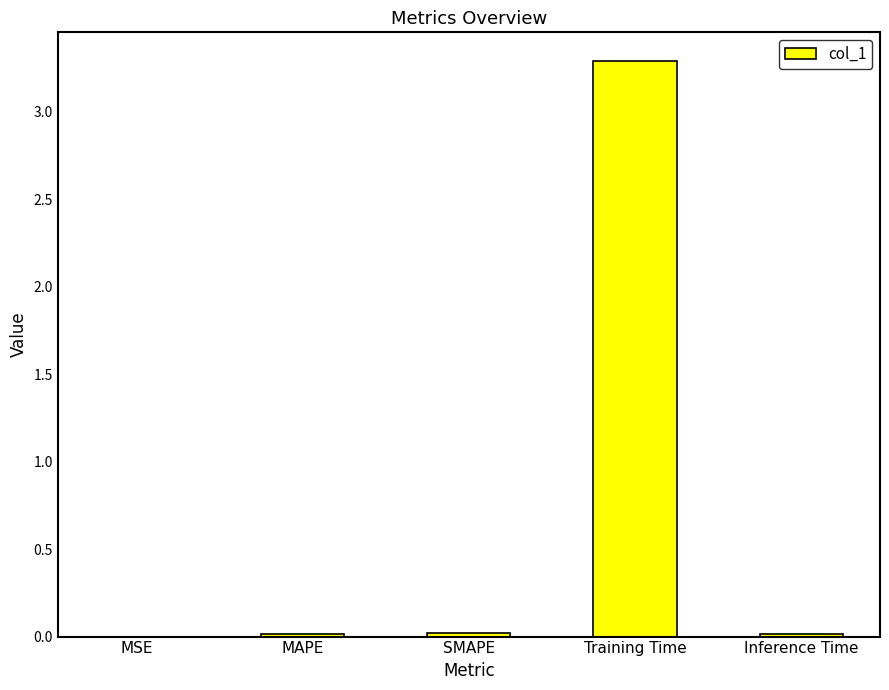

Are the bars horizontal?

No